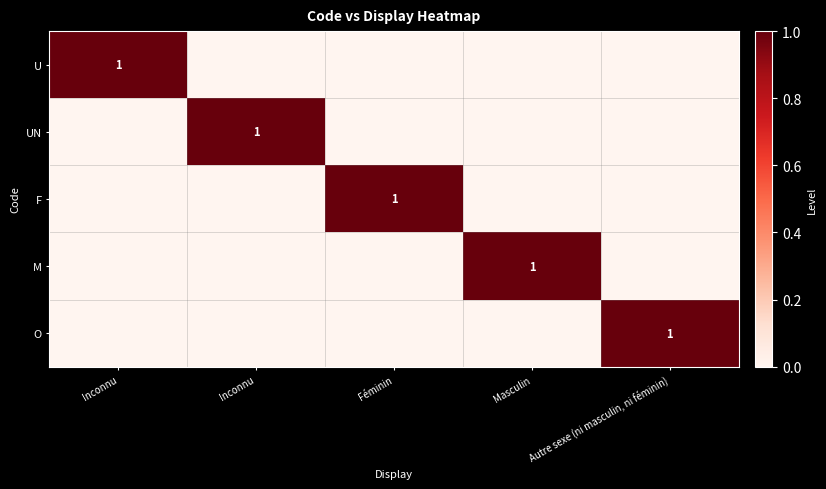

What is the difference between the maximum and minimum values in the UN series?

1